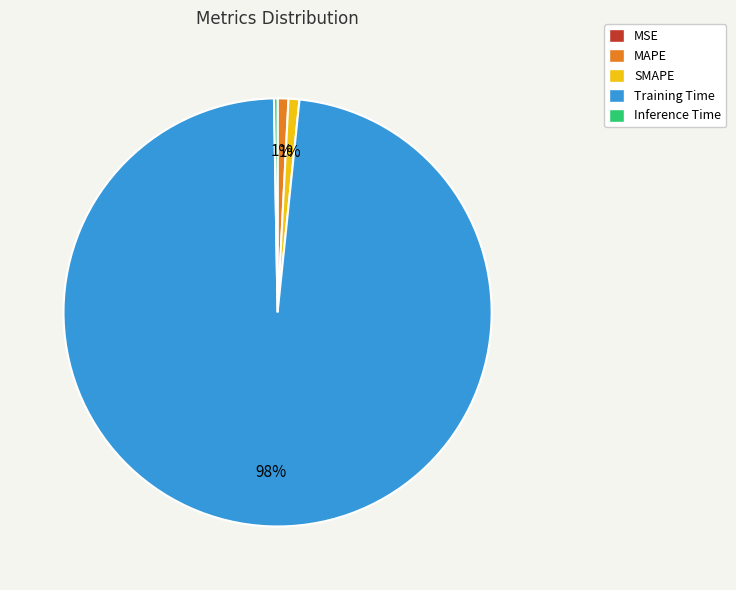

Is there any slice that represents more than half of the pie?

Yes